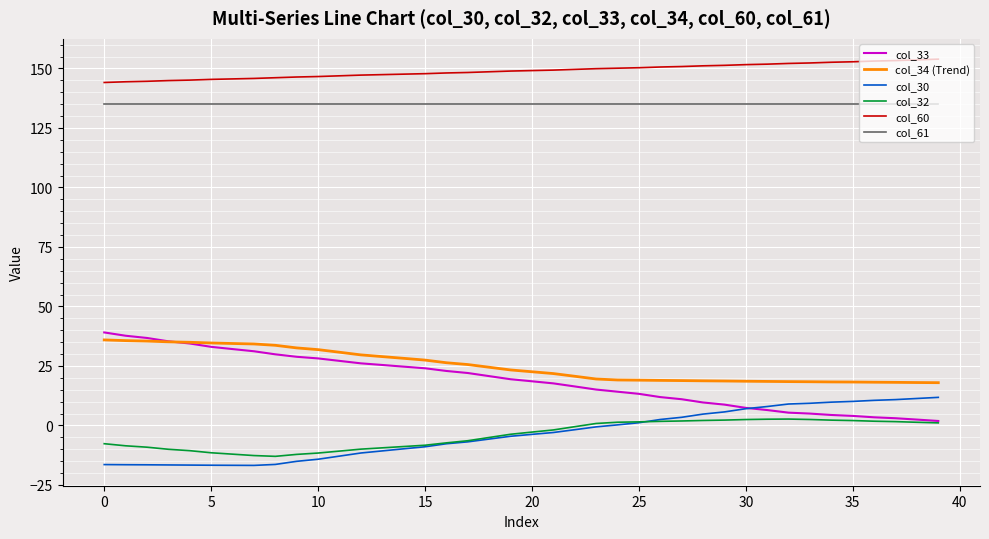

Which series has the largest total across all categories?

col_60